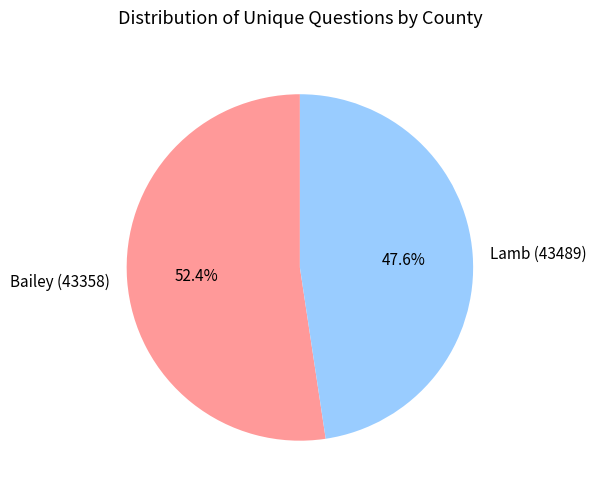

What is the smallest slice in the pie chart?

Lamb (43489)